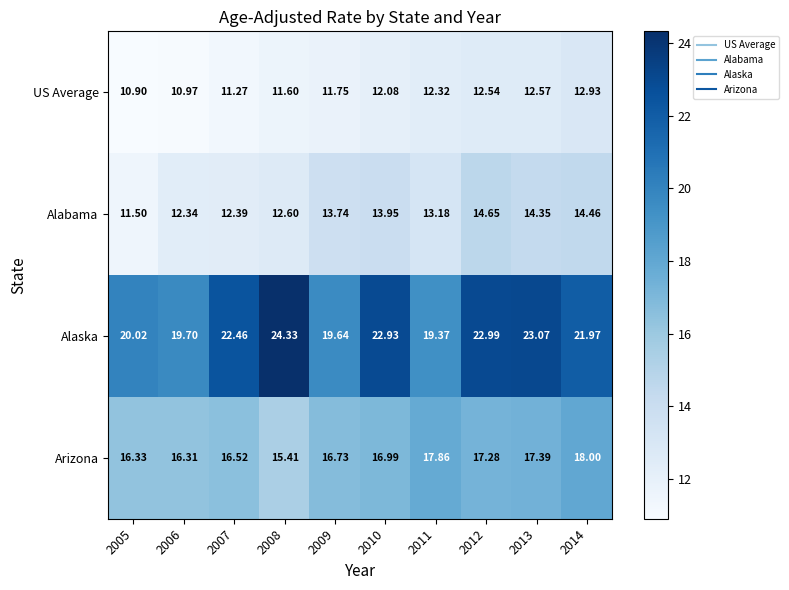

Is the value of Alaska at 2014 greater than the value of Arizona at 2012?

Yes